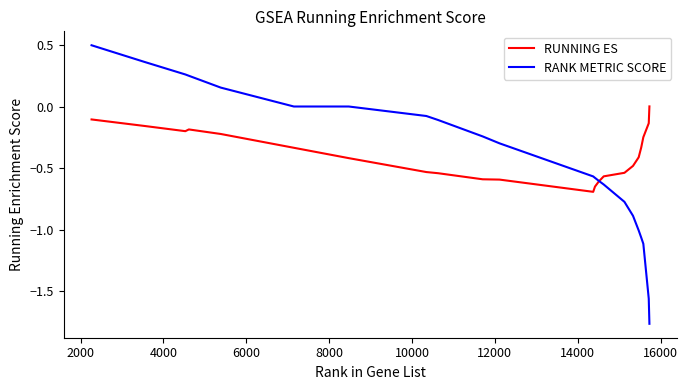

How many intersections are there between RUNNING ES and RANK METRIC SCORE?

1